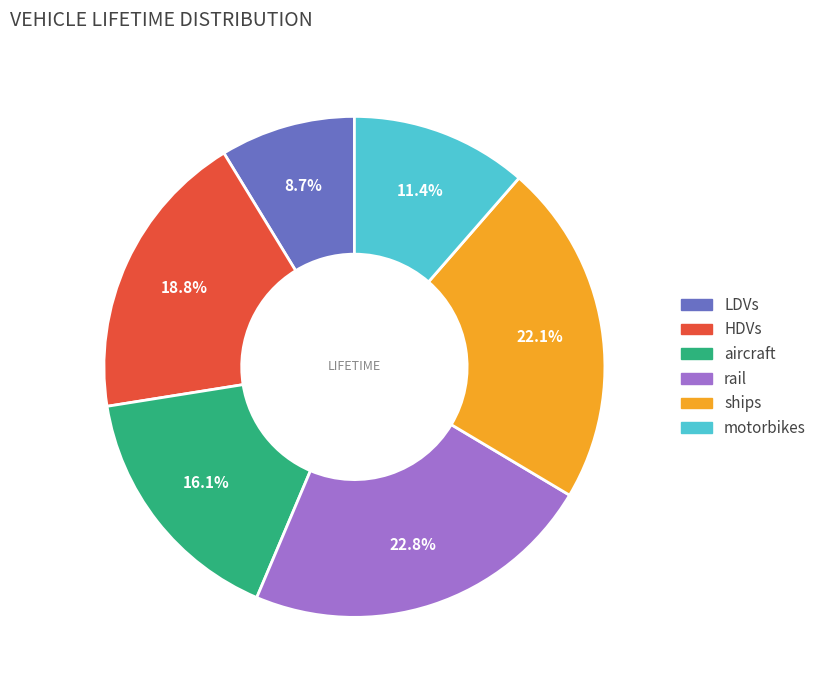

The HDVs slice represents 28% of the pie. True or false?

False